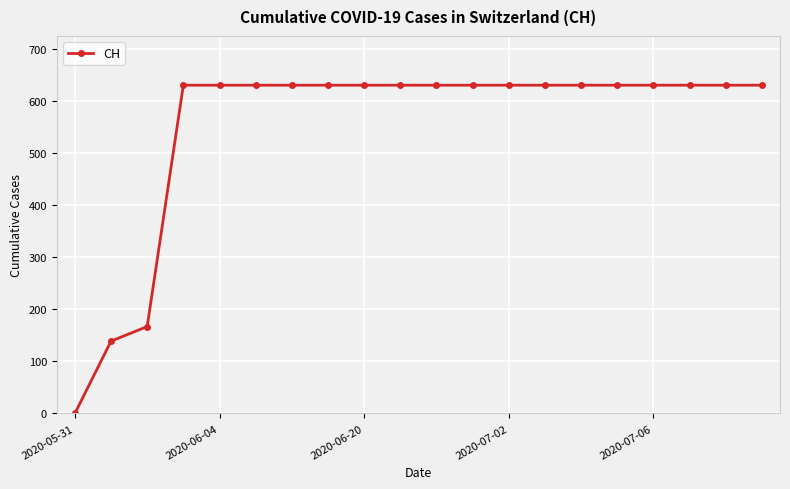

Reading right to left, what are all the values shown in this chart?

631	631	631	631	631	631	631	631	631	631	631	631	631	631	631	631	631	167	139	0